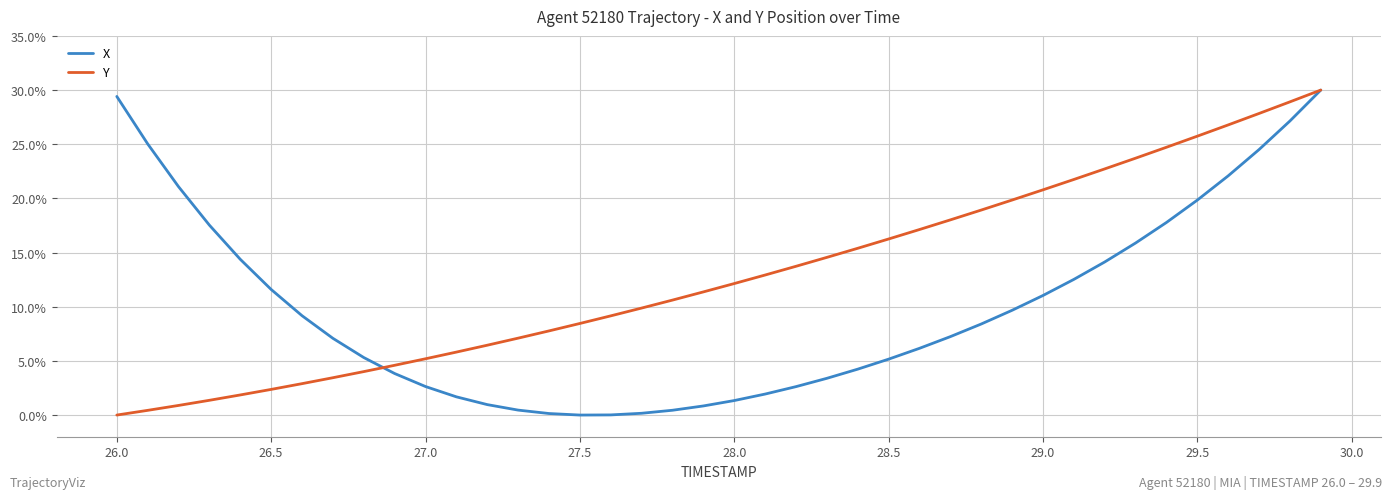

Is this an area chart (filled region under the line)?

No